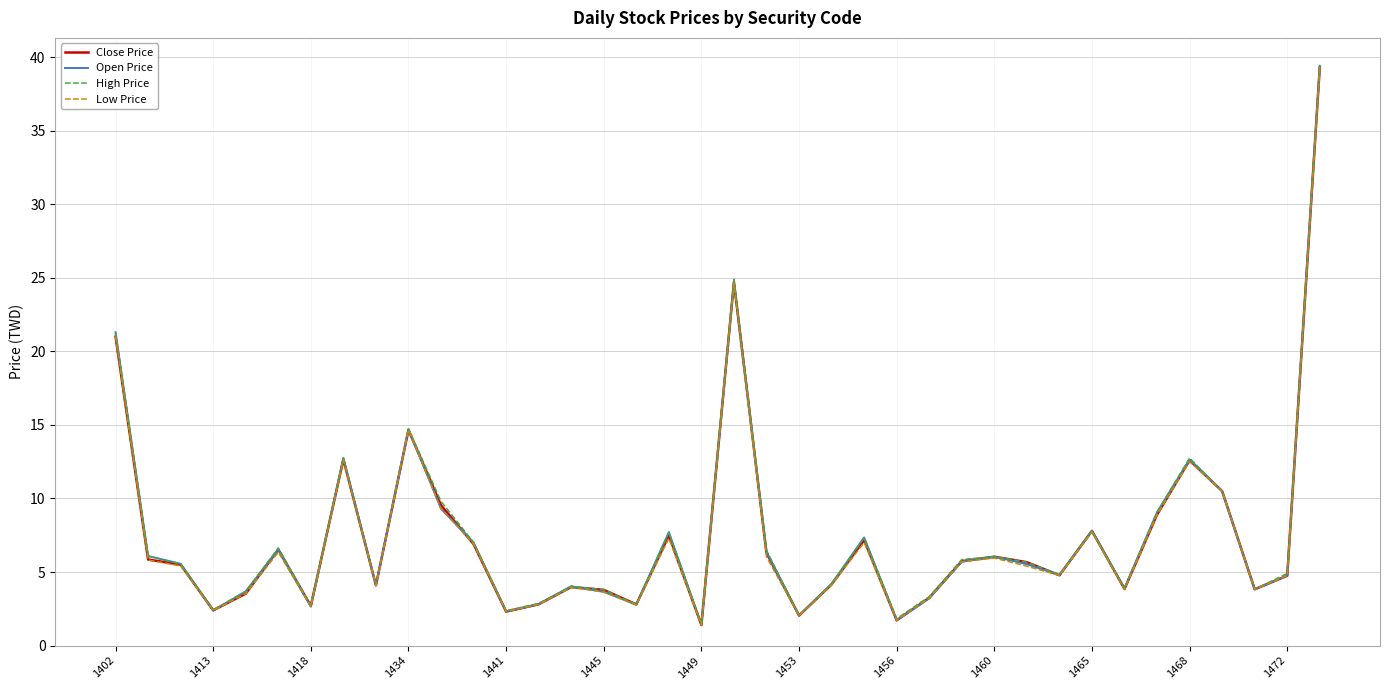

Which series has the largest range (max minus min)?

Open Price